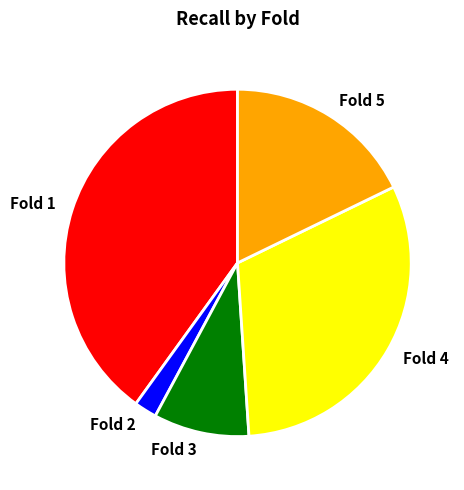

Which category has the smallest portion of the pie?

Fold 2